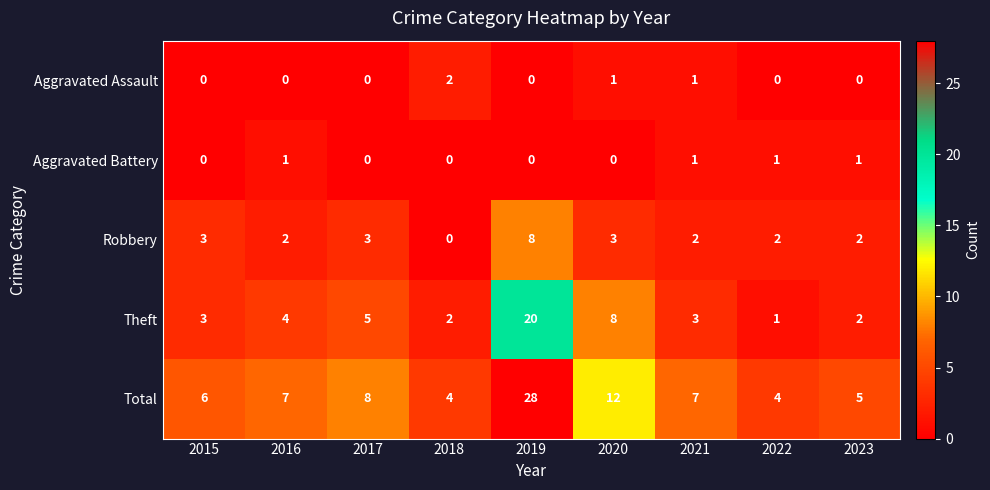

What is the difference between the maximum and minimum values in the Theft series?

19